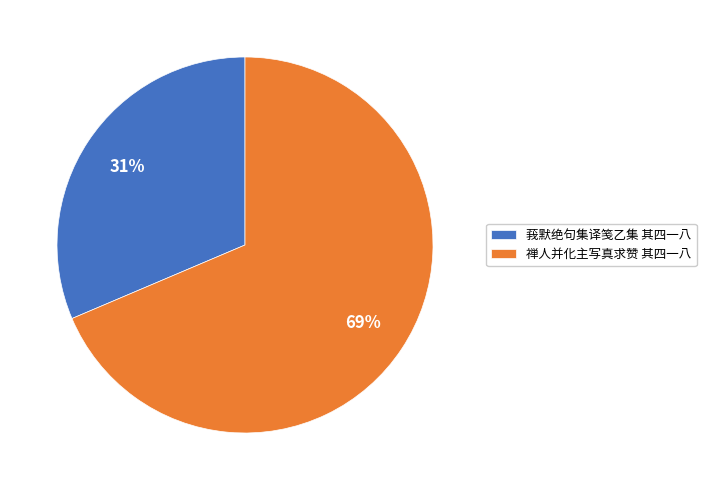

The 莪默绝句集译笺乙集 其四一八 slice represents 18% of the pie. True or false?

False